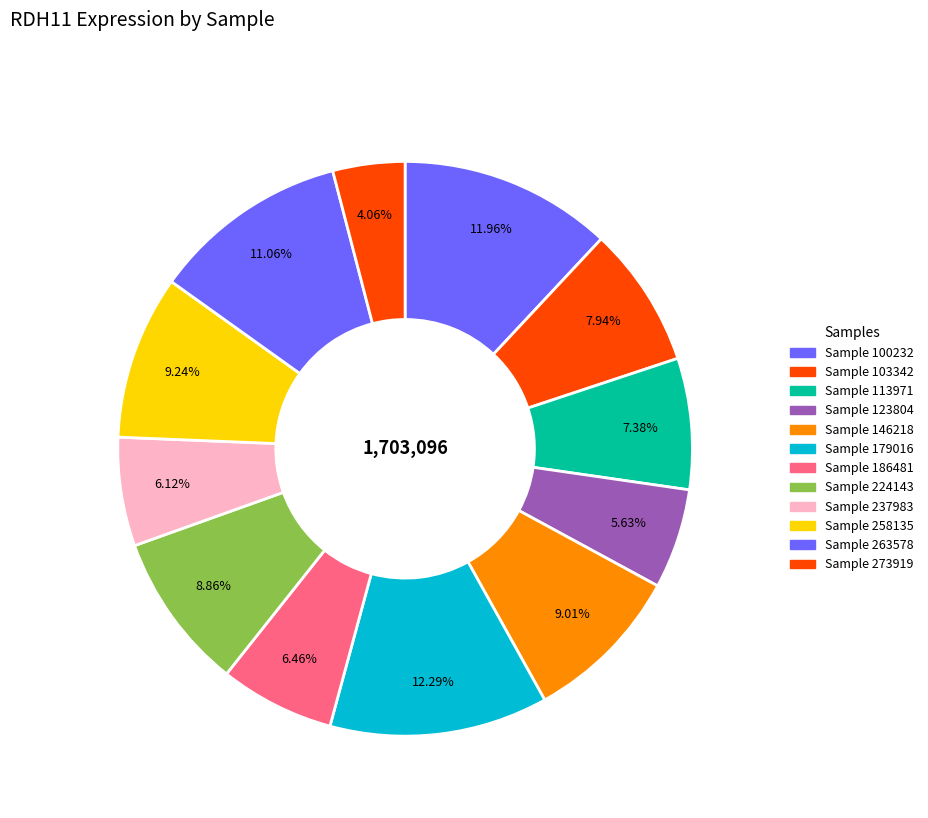

How many slices are in this pie chart?

12